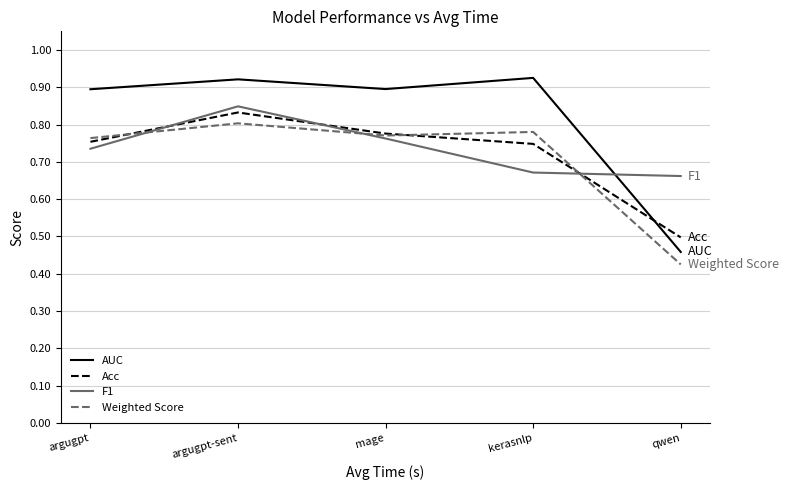

True or false: Weighted Score and AUC intersect in this chart.

False